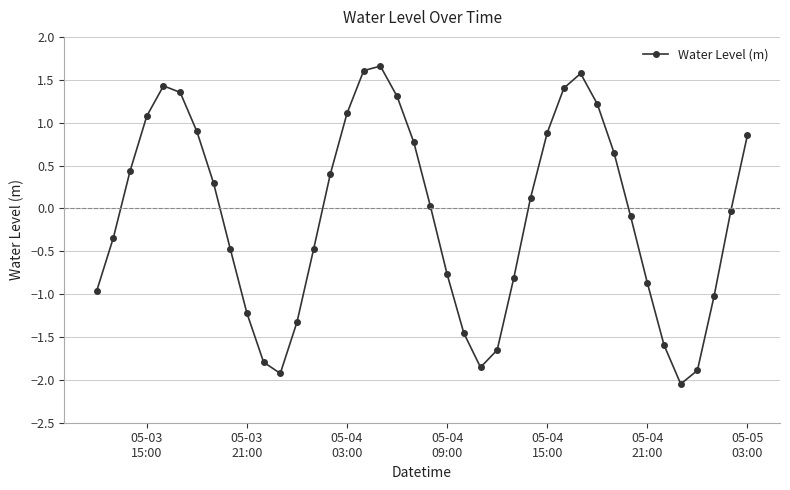

What is the difference between the second highest and minimum values?

3.7